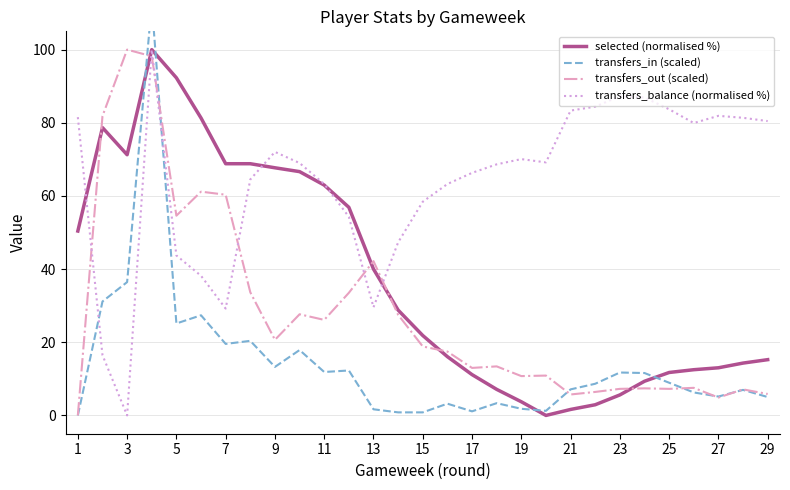

What is the sum of all transfers_balance (normalised %) values?

1854.3